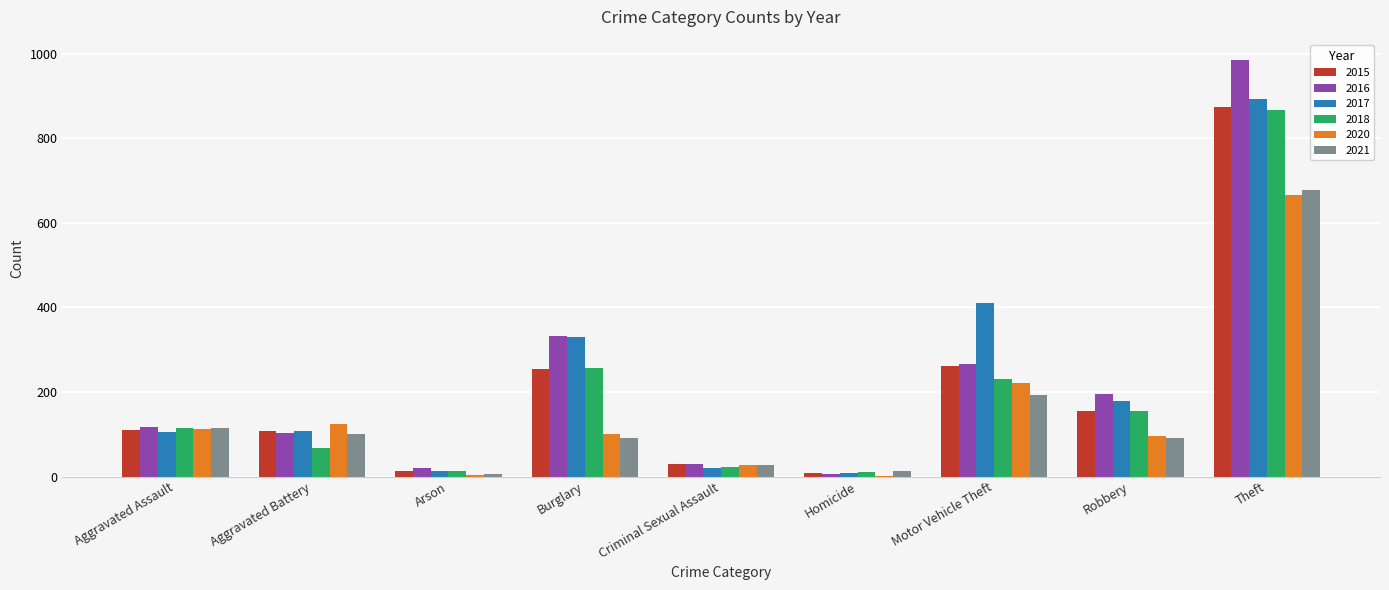

What is the sum of all 2015 values?

1812